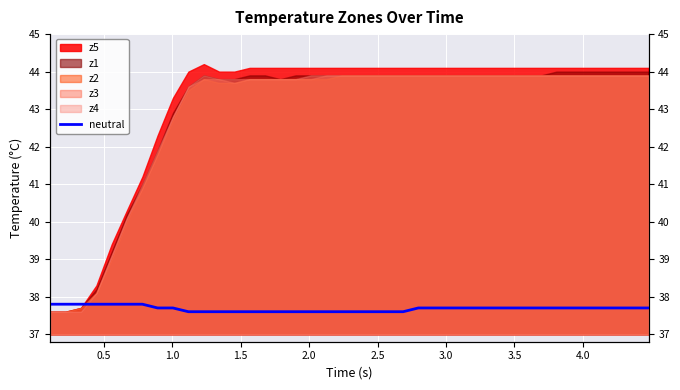

Reading right to left, what are all the values shown in this chart?

37.7	37.7	37.7	37.7	37.7	37.7	37.7	37.7	37.7	37.7	37.7	37.7	37.7	37.7	37.7	37.7	37.6	37.6	37.6	37.6	37.6	37.6	37.6	37.6	37.6	37.6	37.6	37.6	37.6	37.6	37.6	37.7	37.7	37.8	37.8	37.8	37.8	37.8	37.8	37.8